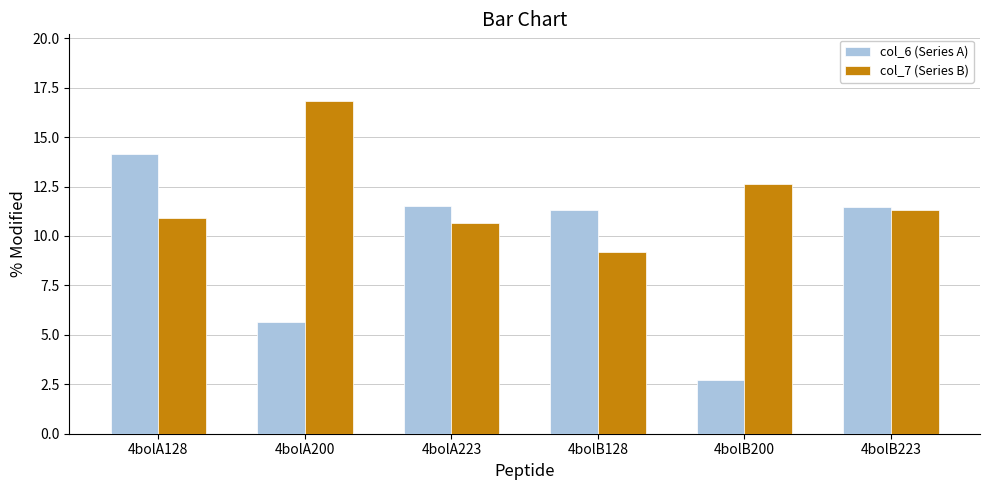

Are the bars grouped side by side (vs. stacked)?

Yes